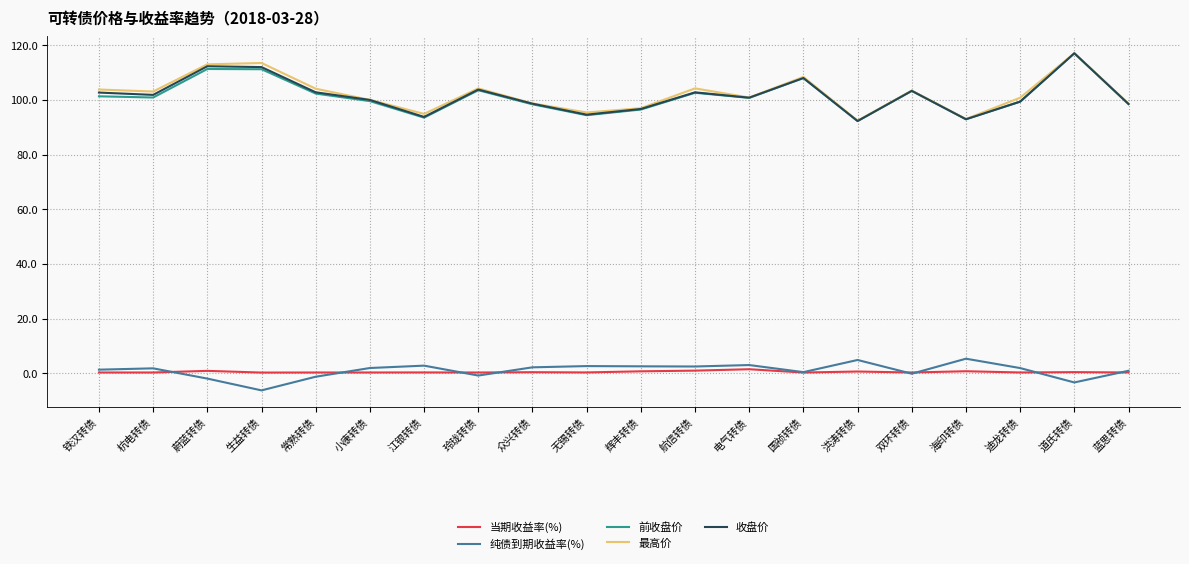

True or false: 当期收益率(%) and 收盘价 intersect in this chart.

False